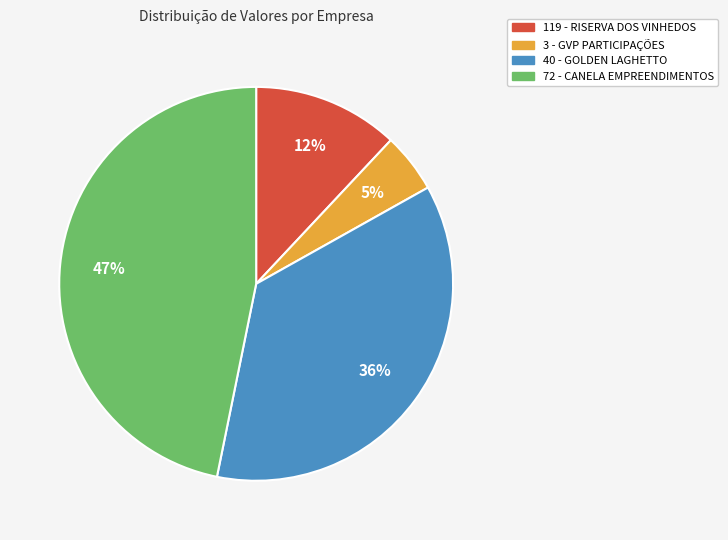

Does any single category account for the majority?

No